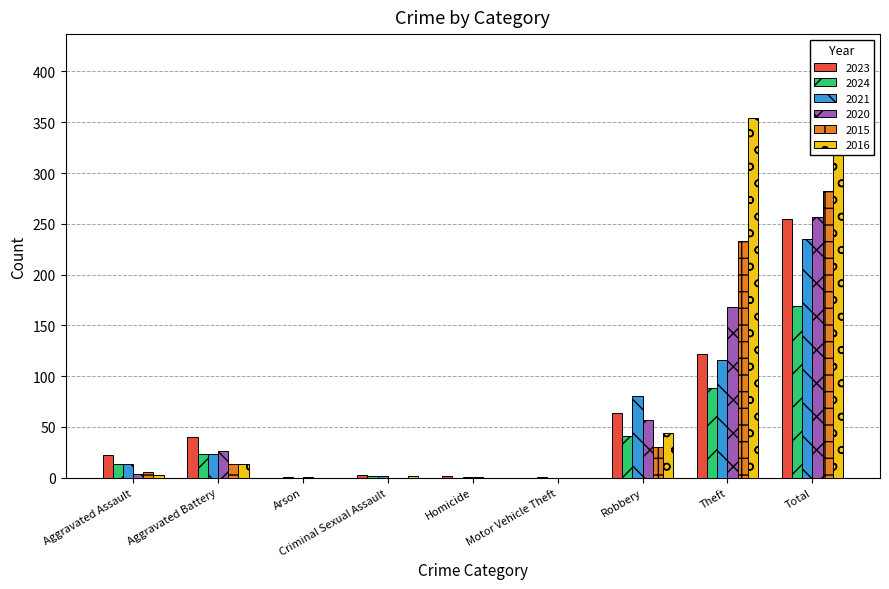

Reading left to right, extract all data points from this chart.

2023: Aggravated Assault=22	Aggravated Battery=40	Arson=0	Criminal Sexual Assault=3	Homicide=2	Motor Vehicle Theft=0	Robbery=64	Theft=122	Total=255
2024: Aggravated Assault=13	Aggravated Battery=23	Arson=1	Criminal Sexual Assault=2	Homicide=0	Motor Vehicle Theft=1	Robbery=41	Theft=88	Total=169
2021: Aggravated Assault=13	Aggravated Battery=23	Arson=0	Criminal Sexual Assault=2	Homicide=1	Motor Vehicle Theft=0	Robbery=80	Theft=116	Total=235
2020: Aggravated Assault=4	Aggravated Battery=26	Arson=1	Criminal Sexual Assault=0	Homicide=1	Motor Vehicle Theft=0	Robbery=57	Theft=168	Total=257
2015: Aggravated Assault=6	Aggravated Battery=13	Arson=0	Criminal Sexual Assault=0	Homicide=0	Motor Vehicle Theft=0	Robbery=30	Theft=233	Total=282
2016: Aggravated Assault=3	Aggravated Battery=13	Arson=0	Criminal Sexual Assault=2	Homicide=0	Motor Vehicle Theft=0	Robbery=44	Theft=354	Total=416